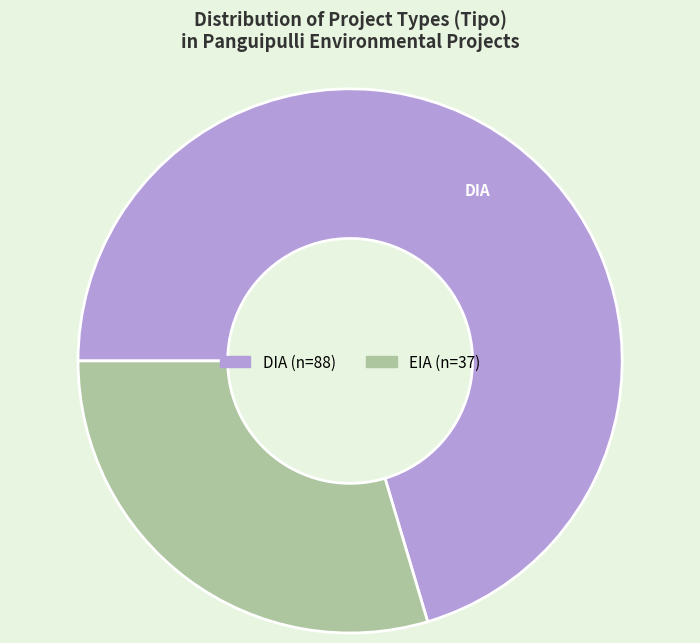

True or false: DIA accounts for 78% of the total.

False